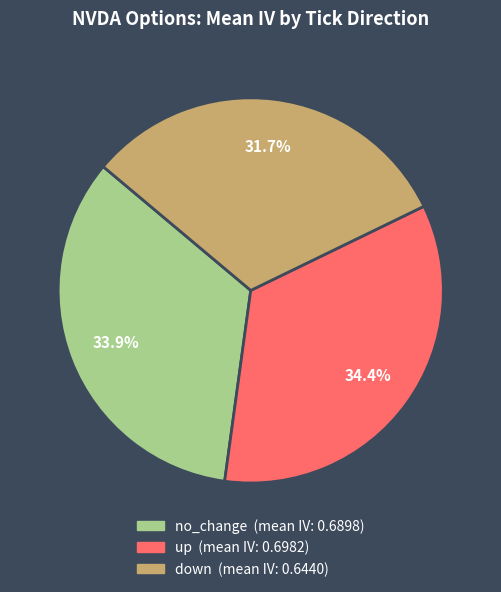

To the nearest percent, what is the average slice percentage?

33%